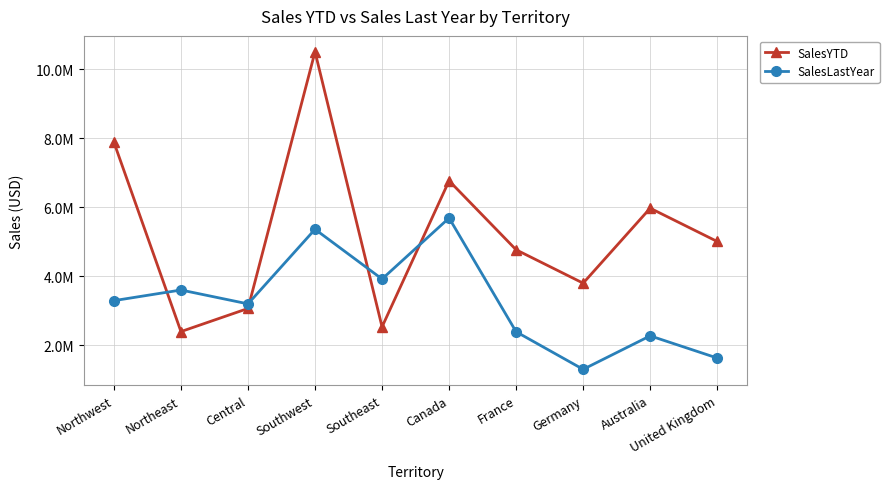

Between which two adjacent categories do SalesLastYear and SalesYTD first intersect?

Northwest and Northeast